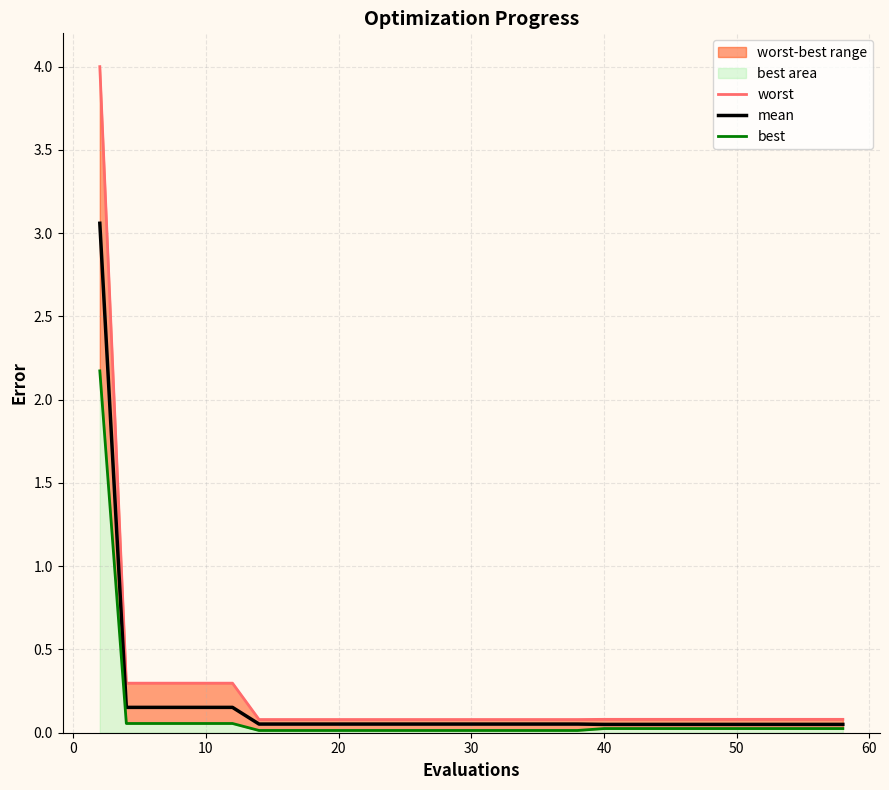

List the series in order of their peak value, lowest first.

best, mean, worst